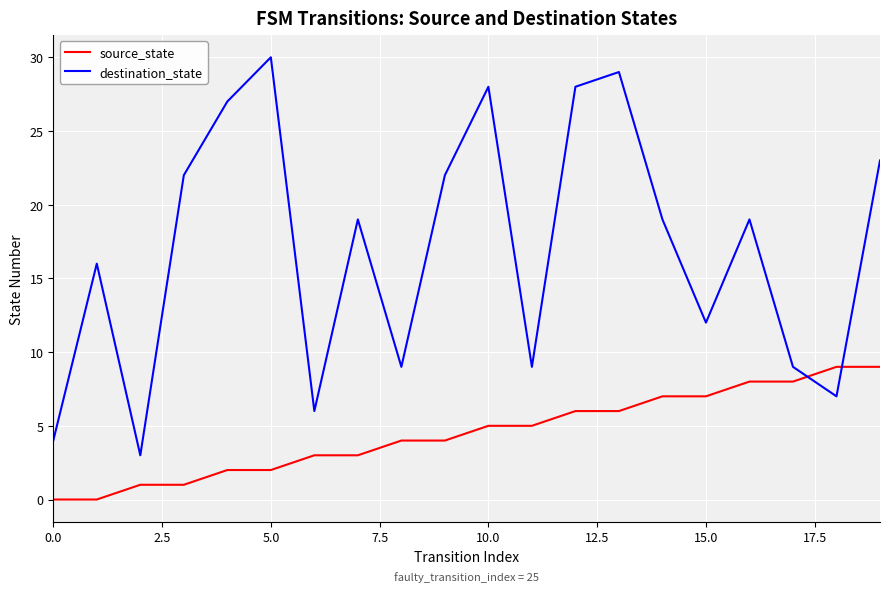

What is the maximum value for destination_state?

30